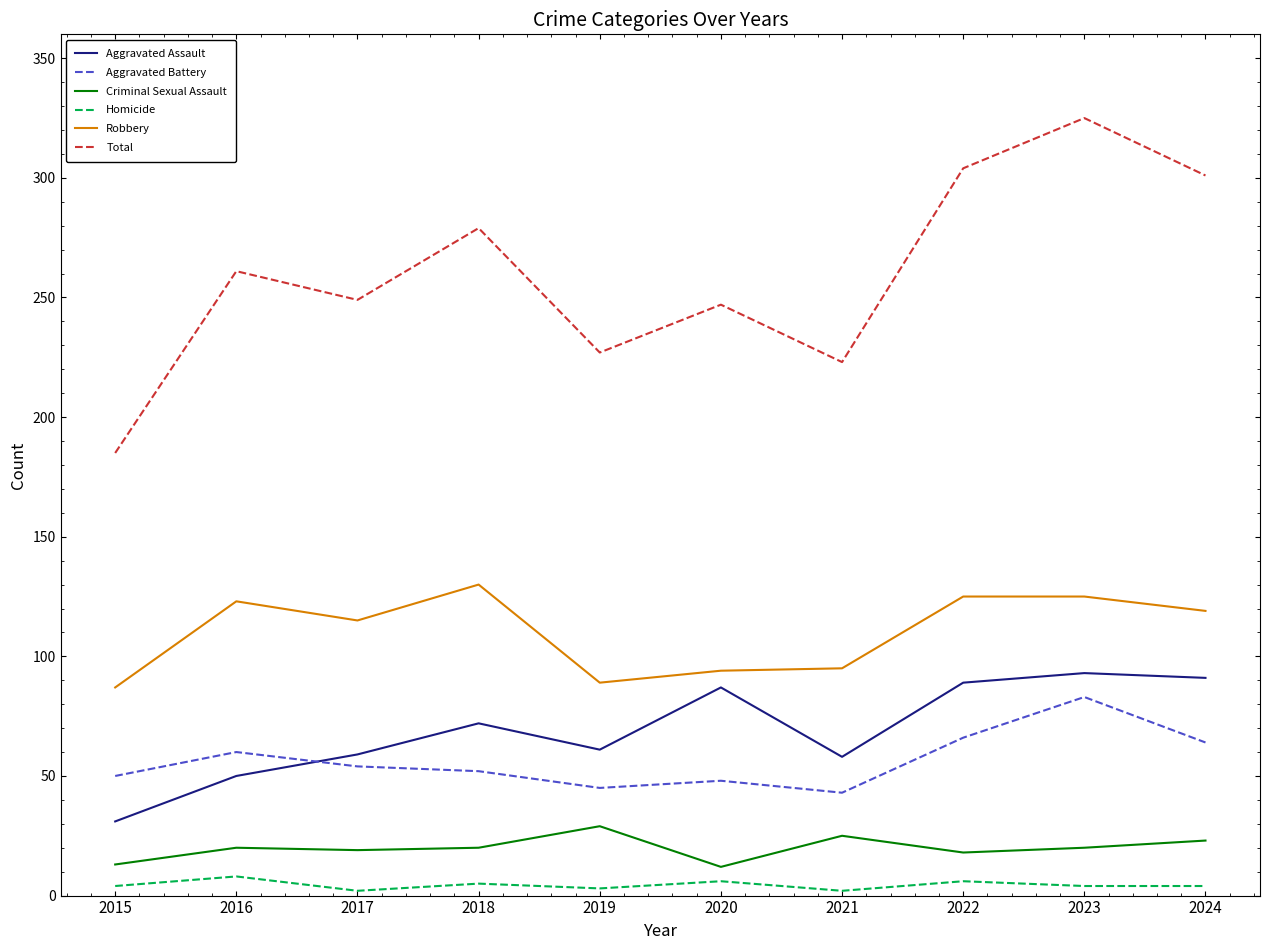

How many series are shown in this chart?

6